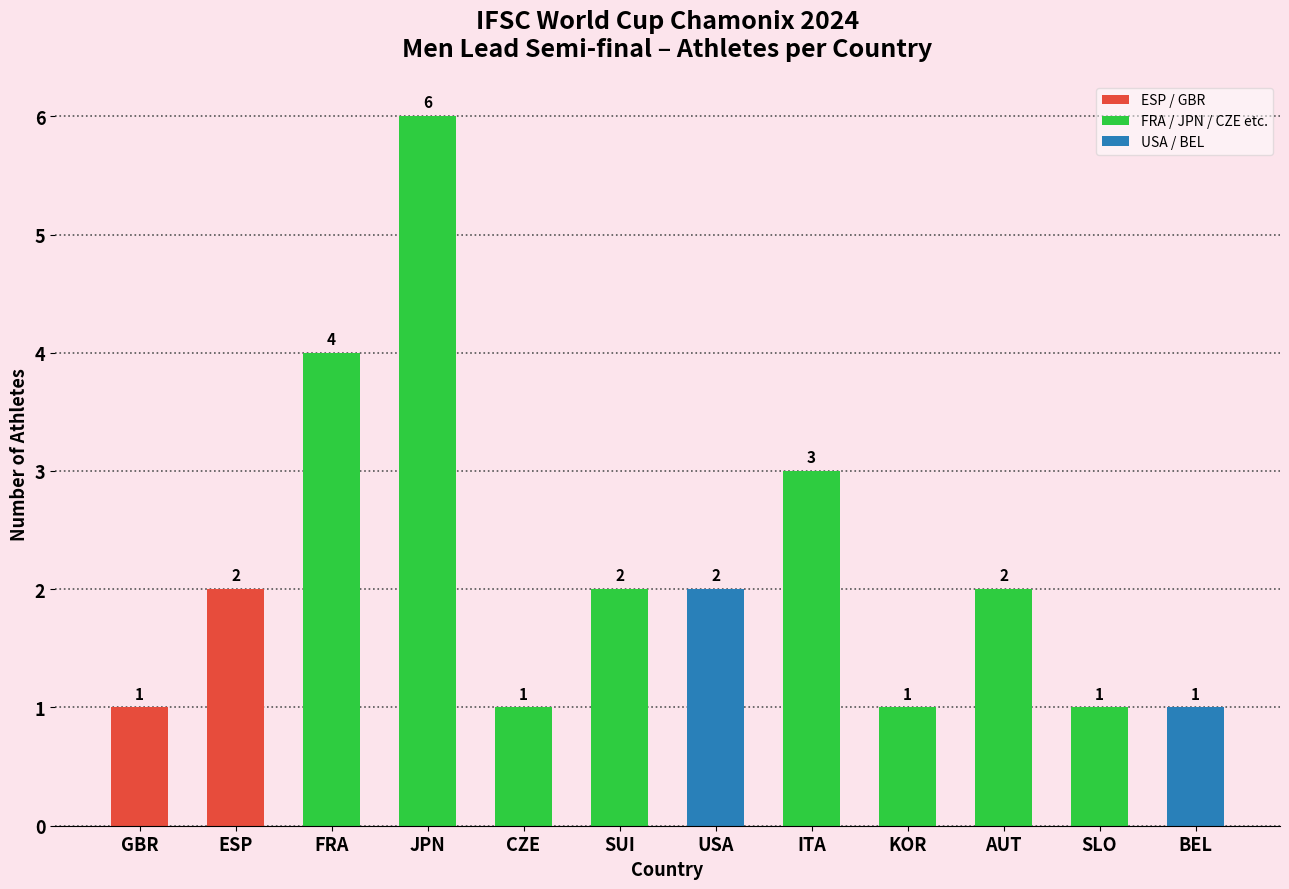

What is the value of the 6th bar from the left?

2